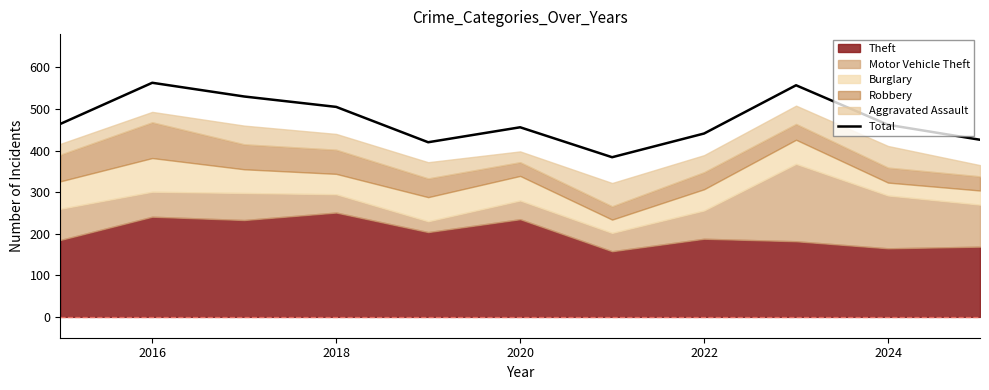

True or false: Total has a value of 741 at 2016.

False